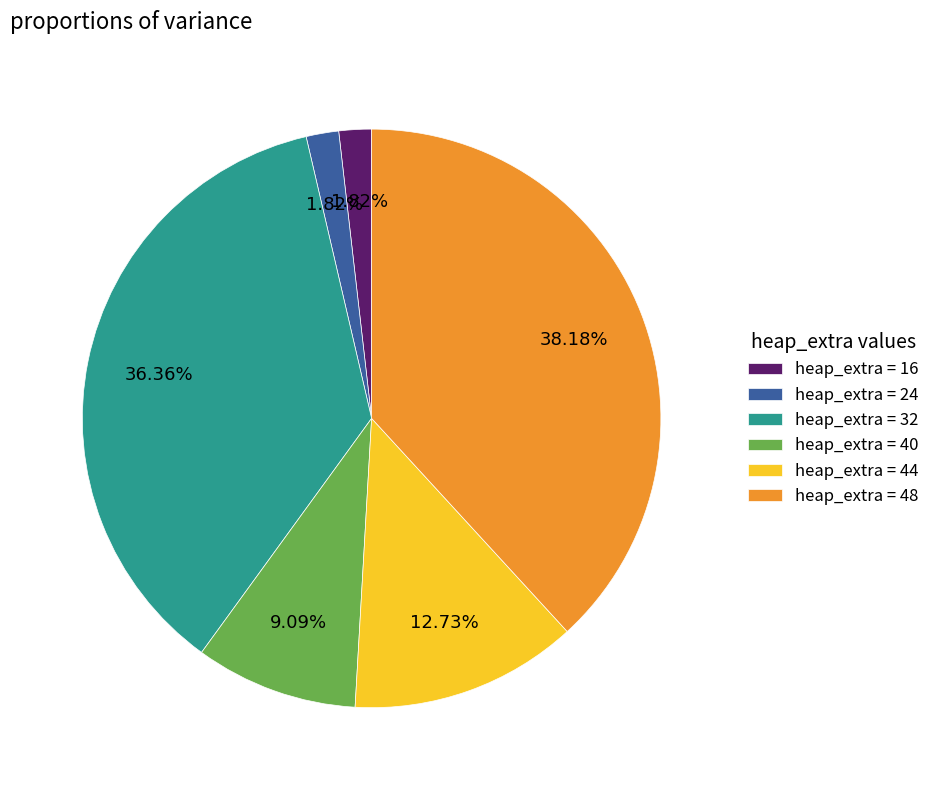

How many slices are in this pie chart?

6